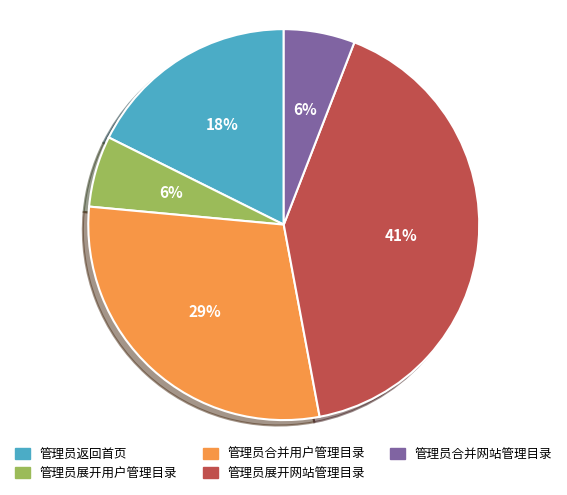

Count the number of slices in the pie.

5